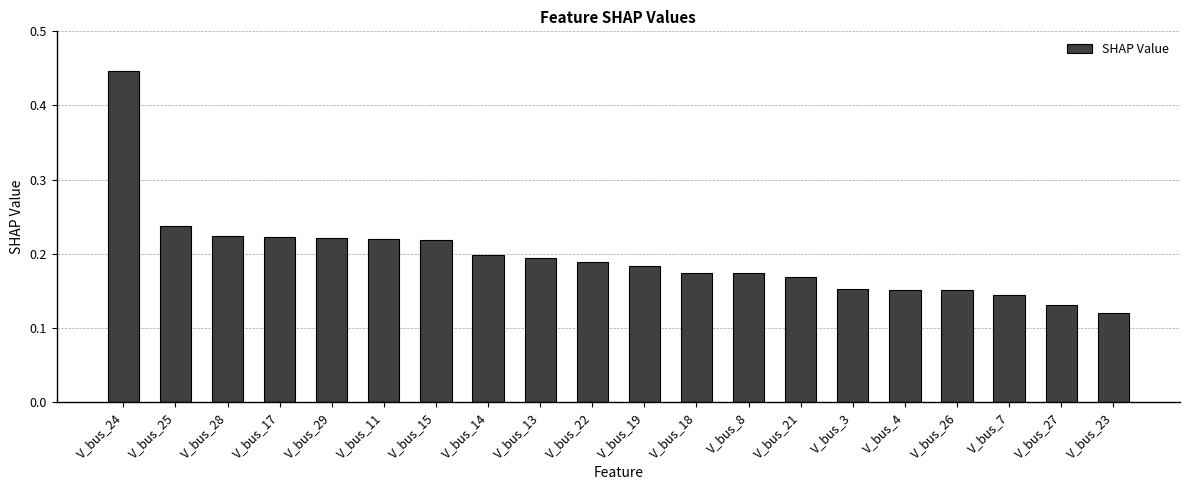

What is the label of the 11th bar from the right?

V_bus_22